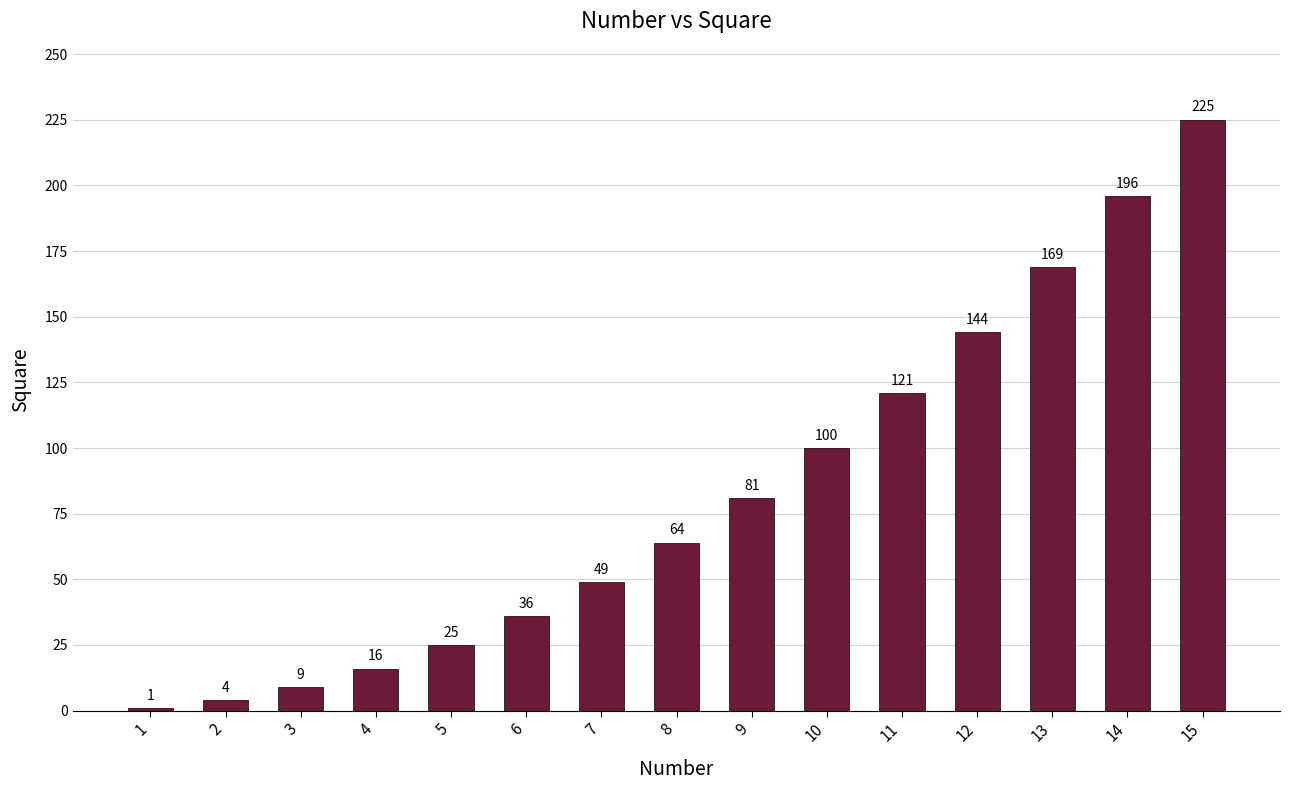

What is the difference between the values at 2 and 5?

21